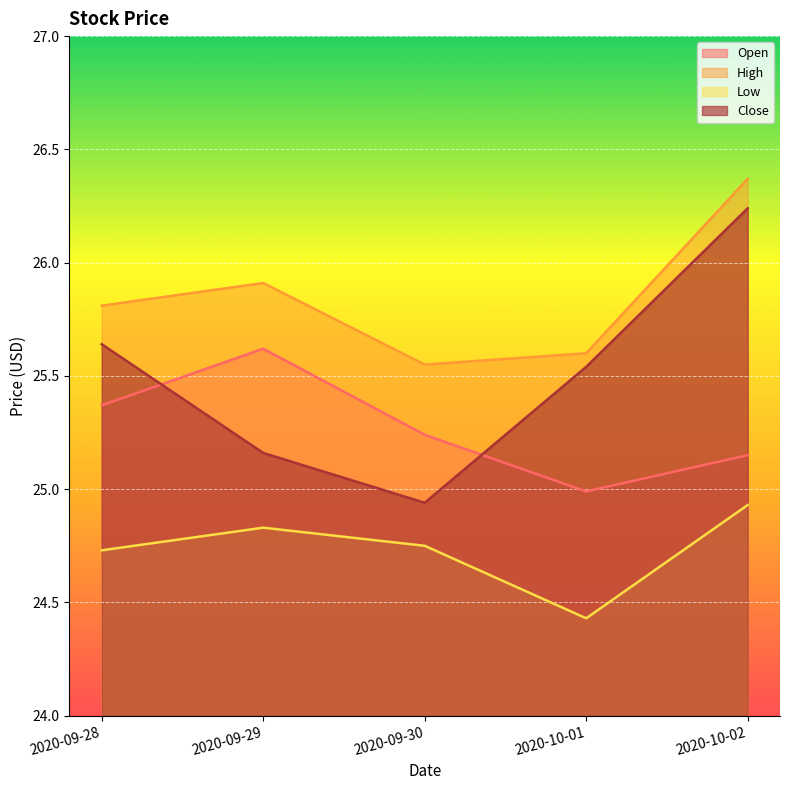

At how many categories does at least one series exceed 25?

5